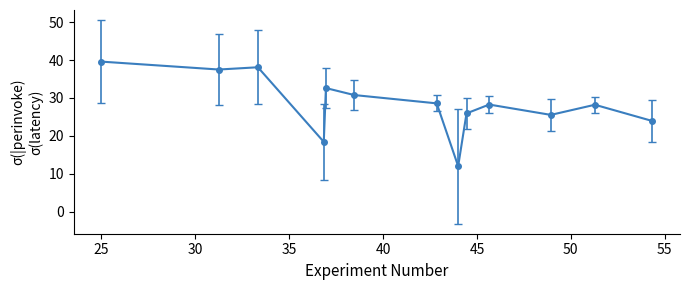

What is the difference between the second highest and minimum values?

26.1